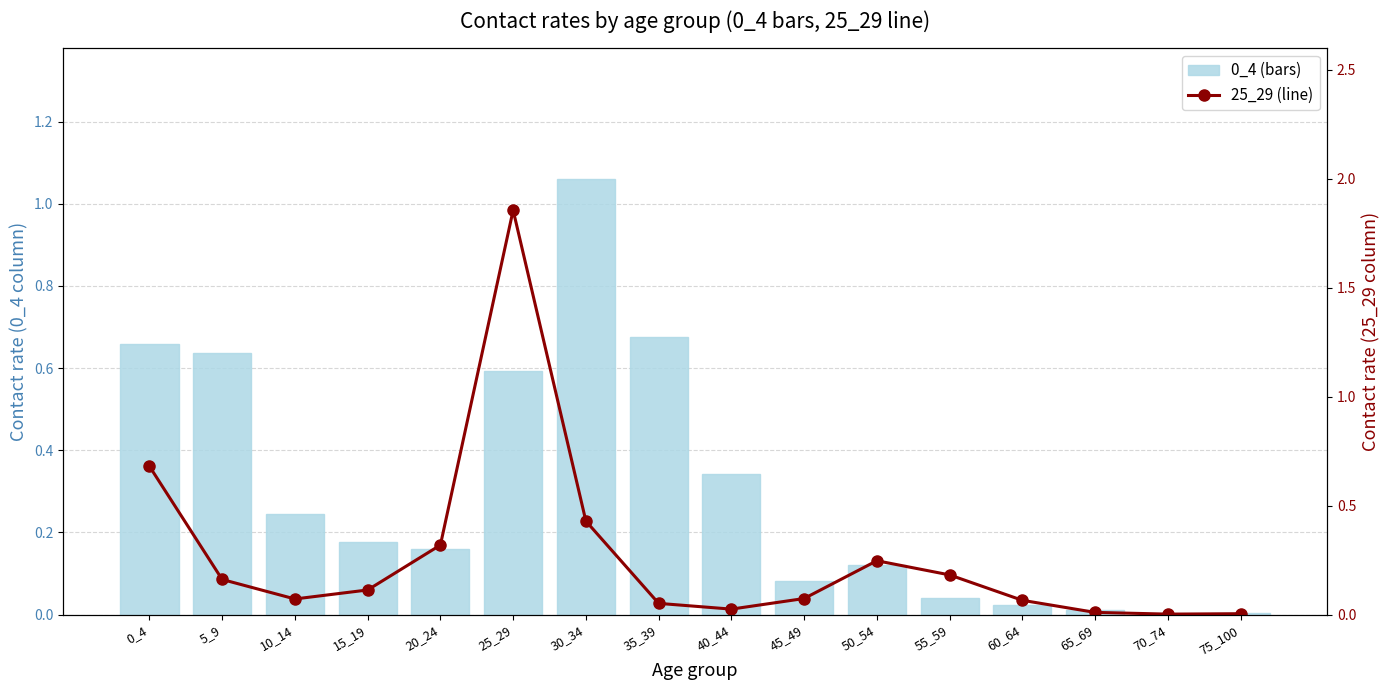

Which category has the highest value in the 25_29 series?

25_29